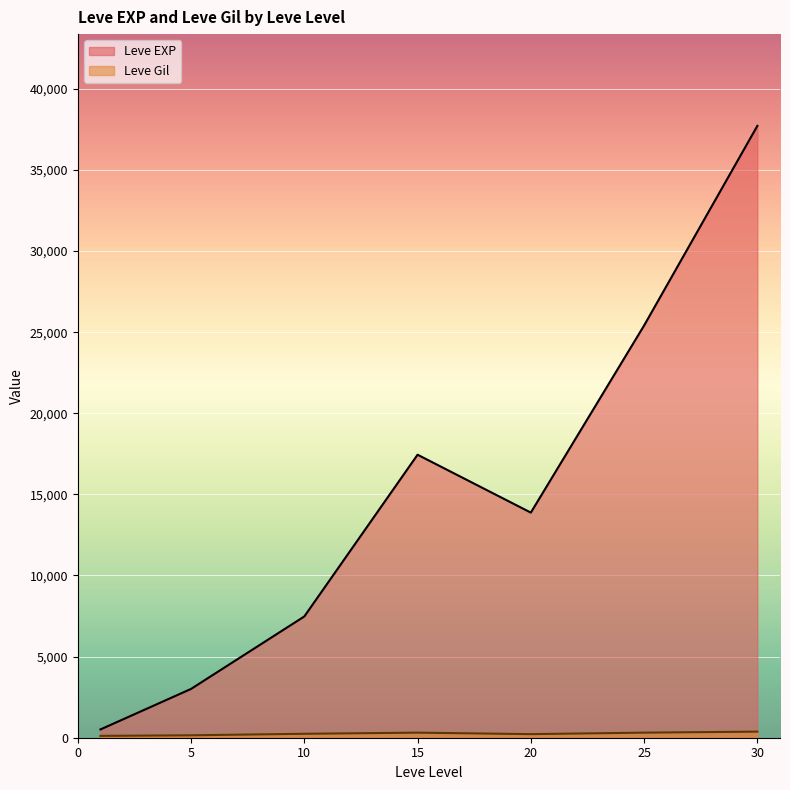

What is the minimum value shown in the chart?

113.0